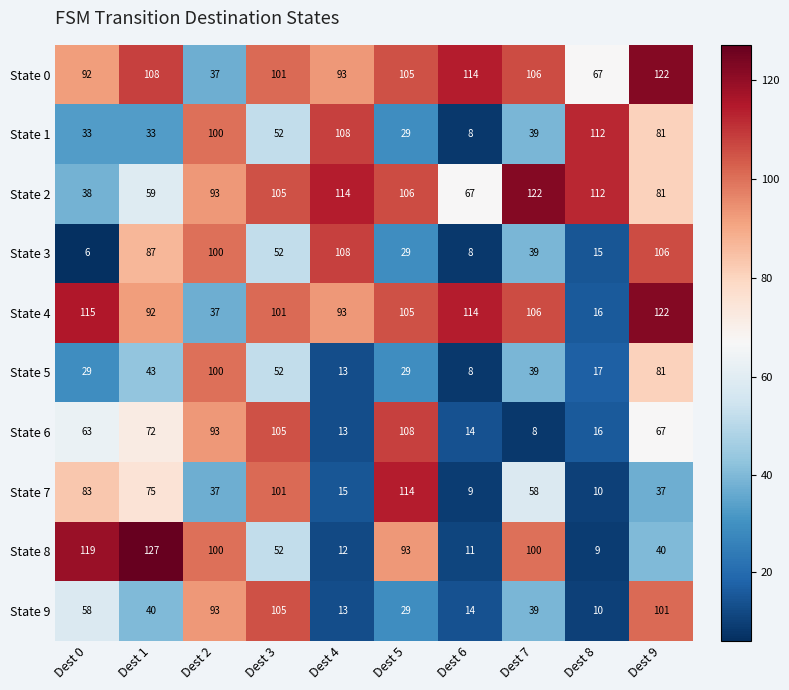

Between Dest 1 and Dest 6, which series saw the biggest shift?

State 8